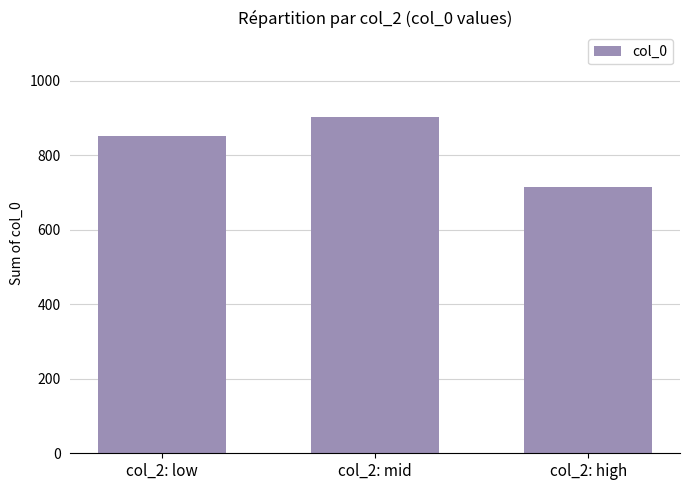

Is it true that the value at col_2: high is 714?

True